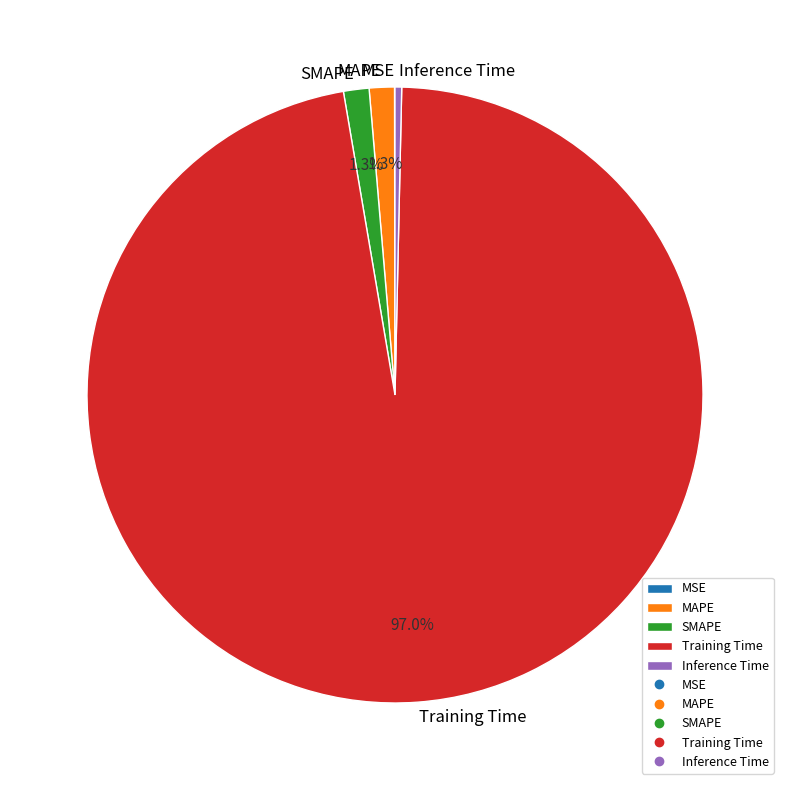

Is it true that SMAPE is 1% of the pie?

True